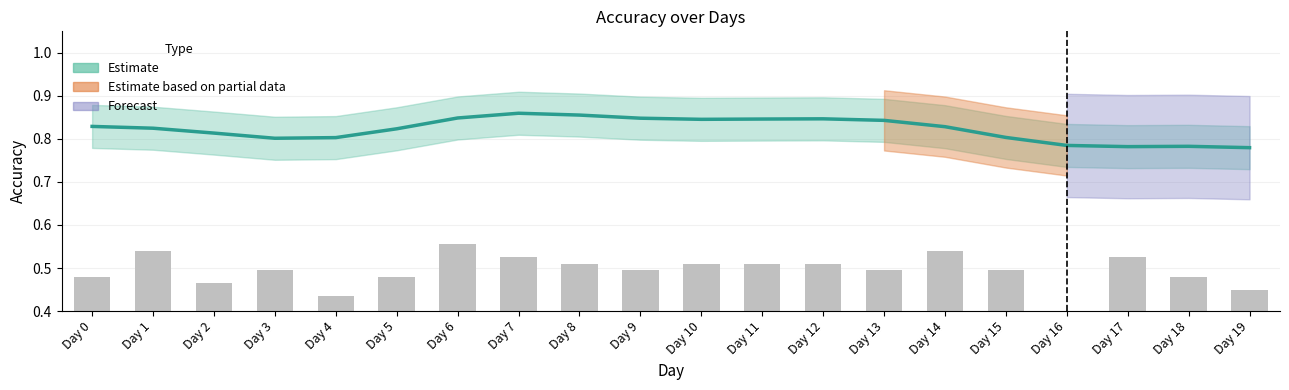

The value at Day 15 is 1.1. True or false?

False